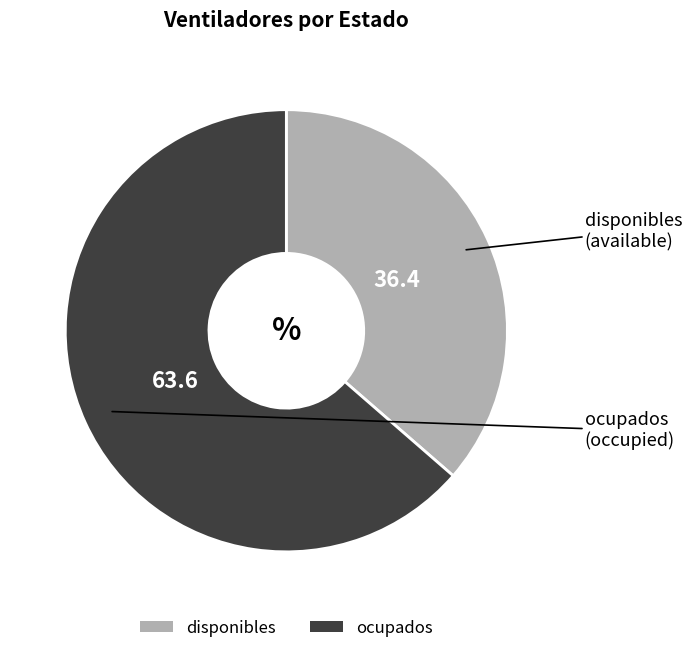

What is the ratio of the value at ocupados to the value at disponibles?

1.7